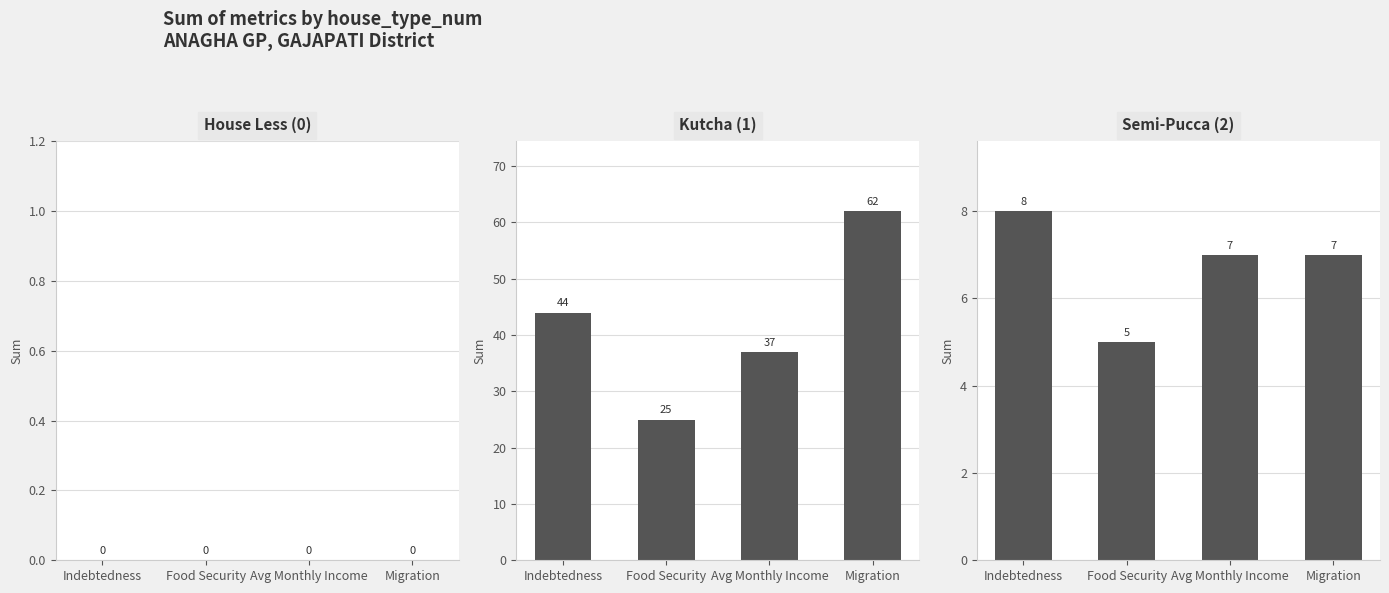

How many bars are there in total?

12